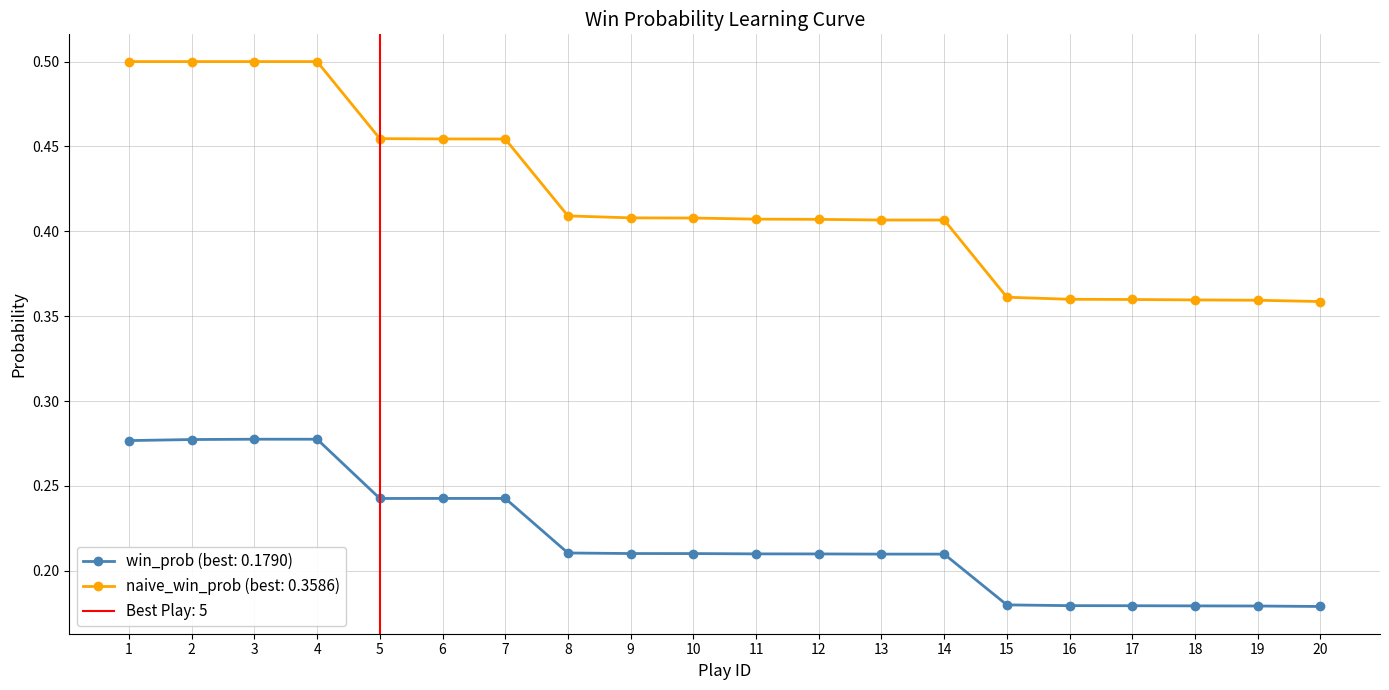

Read the win_prob value at 3.

0.3